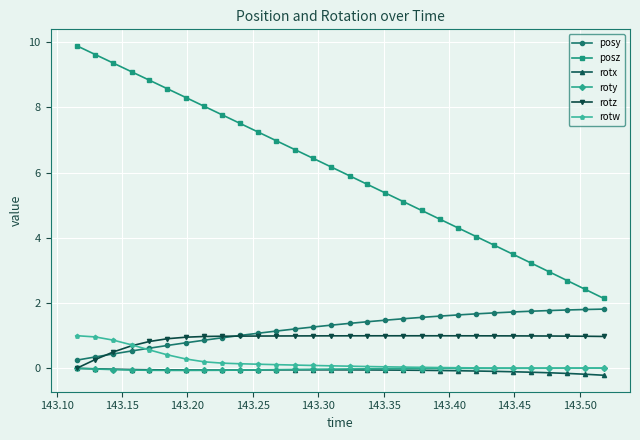

What is the lowest value of the posz series?

2.1